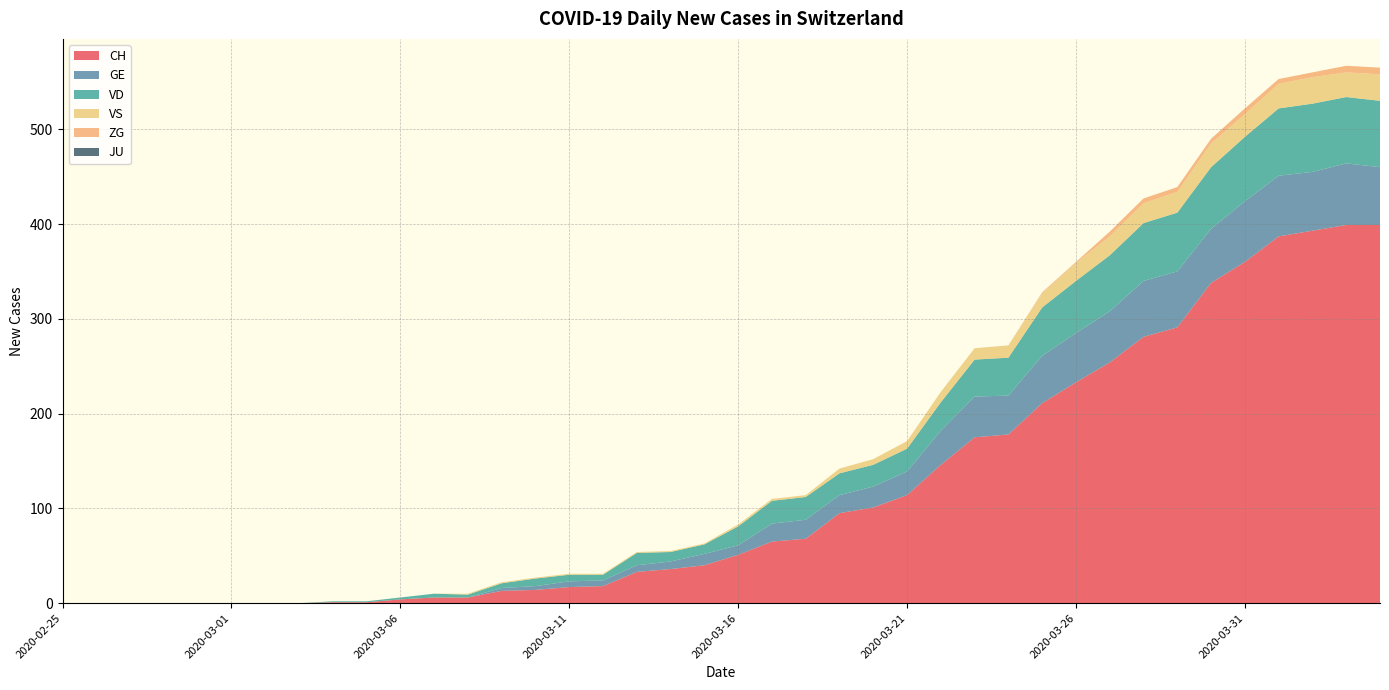

Reading left to right, transcribe all the data shown in this chart.

CH: 2020-02-25=0	2020-02-26=0	2020-02-27=0	2020-02-28=0	2020-02-29=0	2020-03-01=0	2020-03-02=0	2020-03-03=0	2020-03-04=1	2020-03-05=1	2020-03-06=4	2020-03-07=6	2020-03-08=6	2020-03-09=13	2020-03-10=14	2020-03-11=17	2020-03-12=18	2020-03-13=33	2020-03-14=36	2020-03-15=40	2020-03-16=51	2020-03-17=65	2020-03-18=68	2020-03-19=95	2020-03-20=101	2020-03-21=114	2020-03-22=146	2020-03-23=175	2020-03-24=178	2020-03-25=211	2020-03-26=233	2020-03-27=254	2020-03-28=281	2020-03-29=291	2020-03-30=338	2020-03-31=360	2020-04-01=387	2020-04-02=393	2020-04-03=399	2020-04-04=399
GE: 2020-02-25=0	2020-02-26=0	2020-02-27=0	2020-02-28=0	2020-02-29=0	2020-03-01=0	2020-03-02=0	2020-03-03=0	2020-03-04=0	2020-03-05=0	2020-03-06=0	2020-03-07=0	2020-03-08=0	2020-03-09=3	2020-03-10=4	2020-03-11=6	2020-03-12=6	2020-03-13=7	2020-03-14=8	2020-03-15=12	2020-03-16=10	2020-03-17=19	2020-03-18=20	2020-03-19=19	2020-03-20=22	2020-03-21=25	2020-03-22=36	2020-03-23=43	2020-03-24=41	2020-03-25=50	2020-03-26=52	2020-03-27=54	2020-03-28=59	2020-03-29=59	2020-03-30=57	2020-03-31=64	2020-04-01=64	2020-04-02=62	2020-04-03=65	2020-04-04=61
VD: 2020-02-25=0	2020-02-26=0	2020-02-27=0	2020-02-28=0	2020-02-29=0	2020-03-01=0	2020-03-02=0	2020-03-03=0	2020-03-04=1	2020-03-05=1	2020-03-06=2	2020-03-07=4	2020-03-08=3	2020-03-09=5	2020-03-10=8	2020-03-11=7	2020-03-12=6	2020-03-13=13	2020-03-14=10	2020-03-15=10	2020-03-16=20	2020-03-17=24	2020-03-18=24	2020-03-19=23	2020-03-20=23	2020-03-21=24	2020-03-22=30	2020-03-23=39	2020-03-24=40	2020-03-25=51	2020-03-26=55	2020-03-27=59	2020-03-28=61	2020-03-29=62	2020-03-30=65	2020-03-31=68	2020-04-01=71	2020-04-02=72	2020-04-03=70	2020-04-04=70
VS: 2020-02-25=0	2020-02-26=0	2020-02-27=0	2020-02-28=0	2020-02-29=0	2020-03-01=0	2020-03-02=0	2020-03-03=0	2020-03-04=0	2020-03-05=0	2020-03-06=0	2020-03-07=0	2020-03-08=1	2020-03-09=1	2020-03-10=1	2020-03-11=1	2020-03-12=1	2020-03-13=1	2020-03-14=1	2020-03-15=1	2020-03-16=2	2020-03-17=2	2020-03-18=2	2020-03-19=5	2020-03-20=6	2020-03-21=8	2020-03-22=11	2020-03-23=12	2020-03-24=13	2020-03-25=15	2020-03-26=19	2020-03-27=20	2020-03-28=21	2020-03-29=22	2020-03-30=25	2020-03-31=24	2020-04-01=26	2020-04-02=28	2020-04-03=26	2020-04-04=28
ZG: 2020-02-25=0	2020-02-26=0	2020-02-27=0	2020-02-28=0	2020-02-29=0	2020-03-01=0	2020-03-02=0	2020-03-03=0	2020-03-04=0	2020-03-05=0	2020-03-06=0	2020-03-07=0	2020-03-08=0	2020-03-09=0	2020-03-10=0	2020-03-11=0	2020-03-12=0	2020-03-13=0	2020-03-14=0	2020-03-15=0	2020-03-16=0	2020-03-17=0	2020-03-18=0	2020-03-19=0	2020-03-20=0	2020-03-21=0	2020-03-22=0	2020-03-23=0	2020-03-24=0	2020-03-25=1	2020-03-26=1	2020-03-27=5	2020-03-28=5	2020-03-29=5	2020-03-30=5	2020-03-31=6	2020-04-01=5	2020-04-02=5	2020-04-03=7	2020-04-04=7
JU: 2020-02-25=0	2020-02-26=0	2020-02-27=0	2020-02-28=0	2020-02-29=0	2020-03-01=0	2020-03-02=0	2020-03-03=0	2020-03-04=0	2020-03-05=0	2020-03-06=0	2020-03-07=0	2020-03-08=0	2020-03-09=0	2020-03-10=0	2020-03-11=0	2020-03-12=0	2020-03-13=0	2020-03-14=0	2020-03-15=0	2020-03-16=0	2020-03-17=0	2020-03-18=0	2020-03-19=0	2020-03-20=0	2020-03-21=0	2020-03-22=0	2020-03-23=0	2020-03-24=0	2020-03-25=0	2020-03-26=0	2020-03-27=0	2020-03-28=0	2020-03-29=0	2020-03-30=0	2020-03-31=0	2020-04-01=0	2020-04-02=0	2020-04-03=0	2020-04-04=0